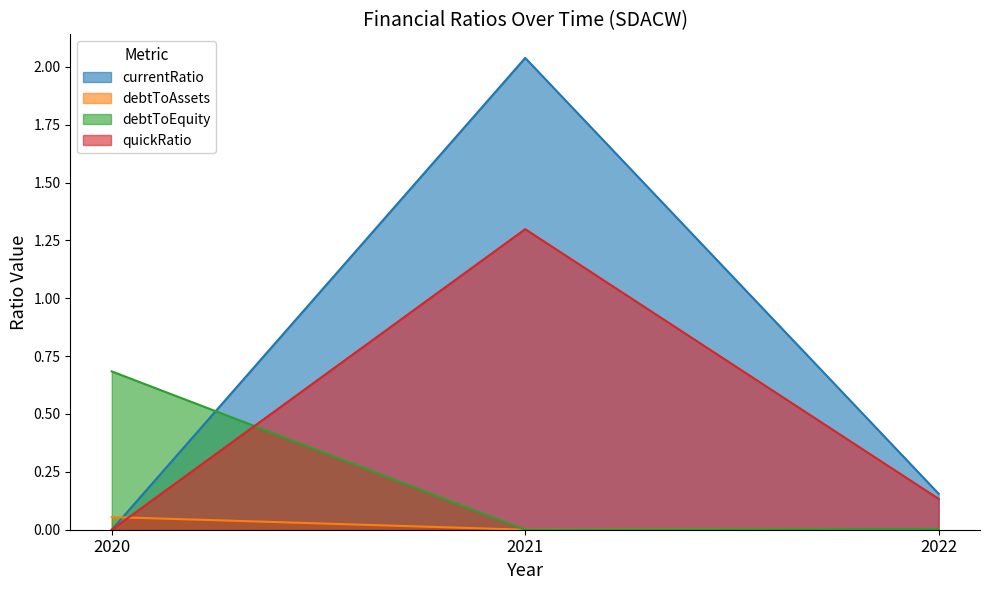

Reading left to right, what are all the values shown in this chart?

currentRatio: 0.0	2.0	0.2
debtToAssets: 0.1	0.0	0.0
debtToEquity: 0.7	0.0	0.0
quickRatio: 0.0	1.3	0.1